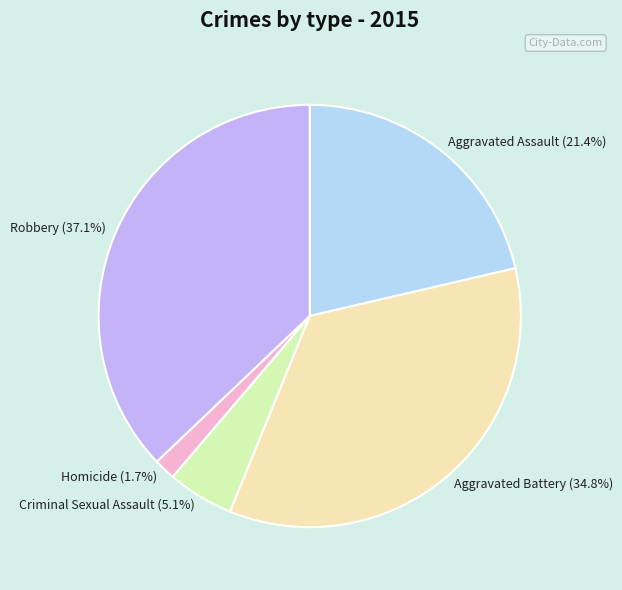

Is there a majority slice in this chart?

No